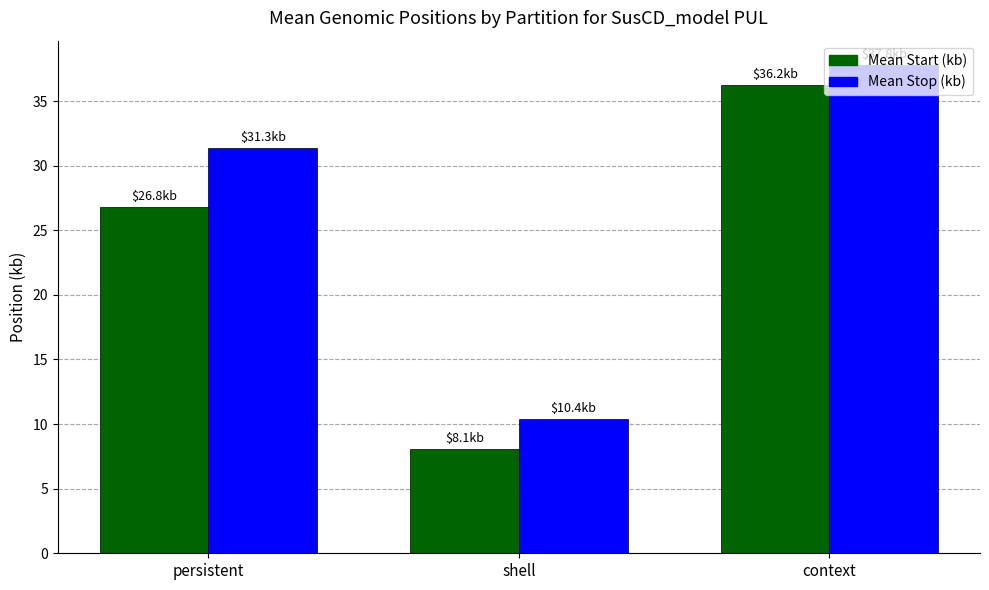

At which category is the sum across all series the highest?

context